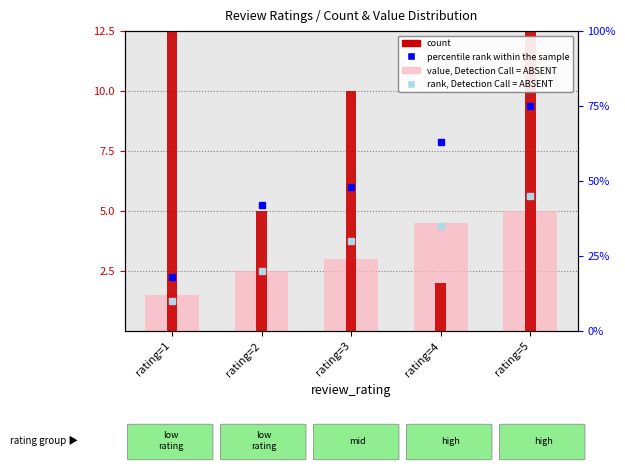

Rank the series by their average value, from lowest to highest.

value, Detection Call = ABSENT, count, rank, Detection Call = ABSENT, percentile rank within the sample